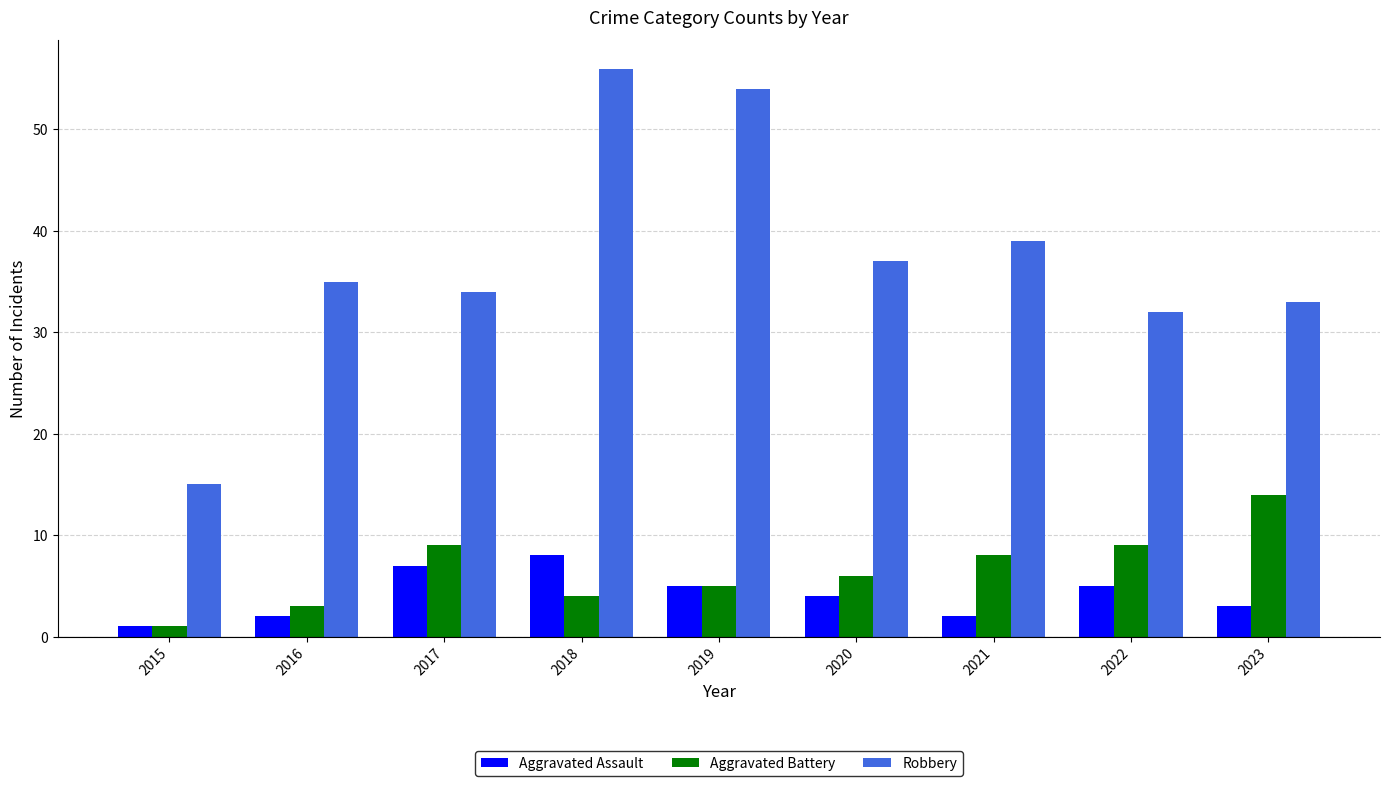

At which category does the chart reach its peak across all series?

2018